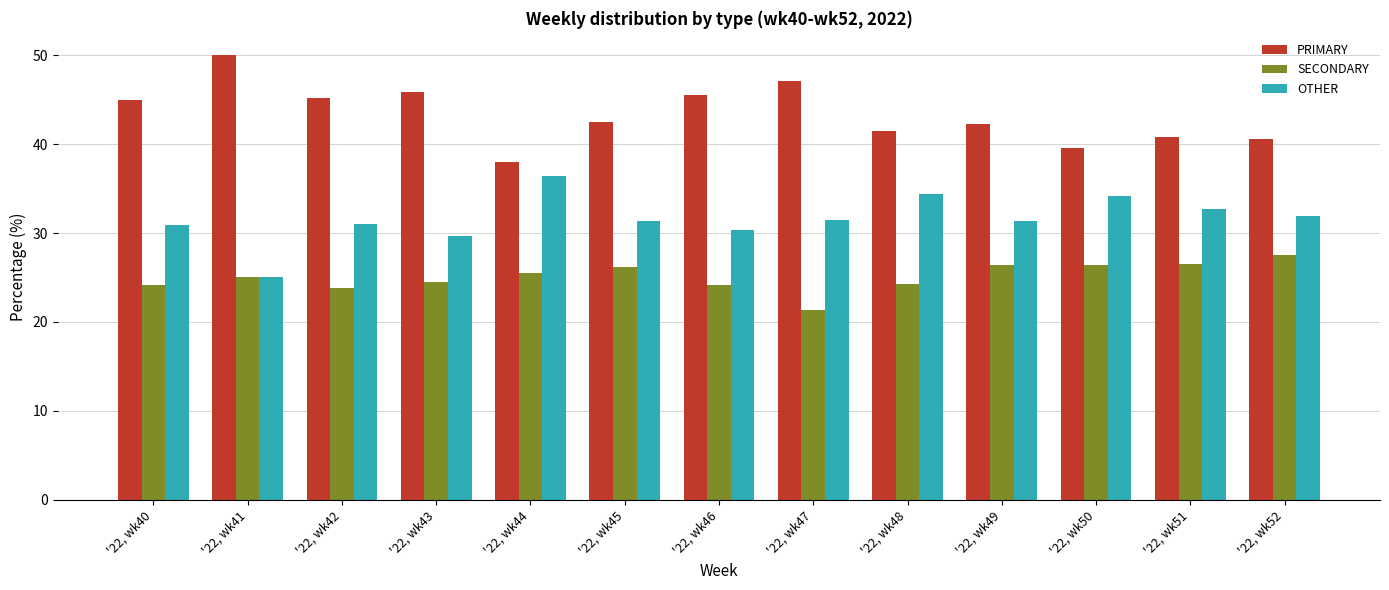

What is the value of the PRIMARY bar at the 13th from the left?

40.5